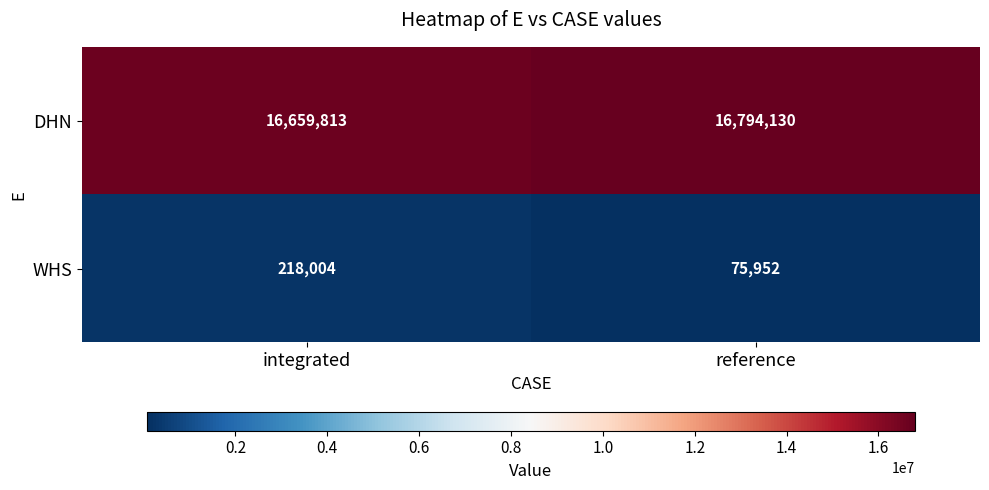

Reading left to right, what are all the values shown in this chart?

DHN: 16659813	16794130
WHS: 218004	75952